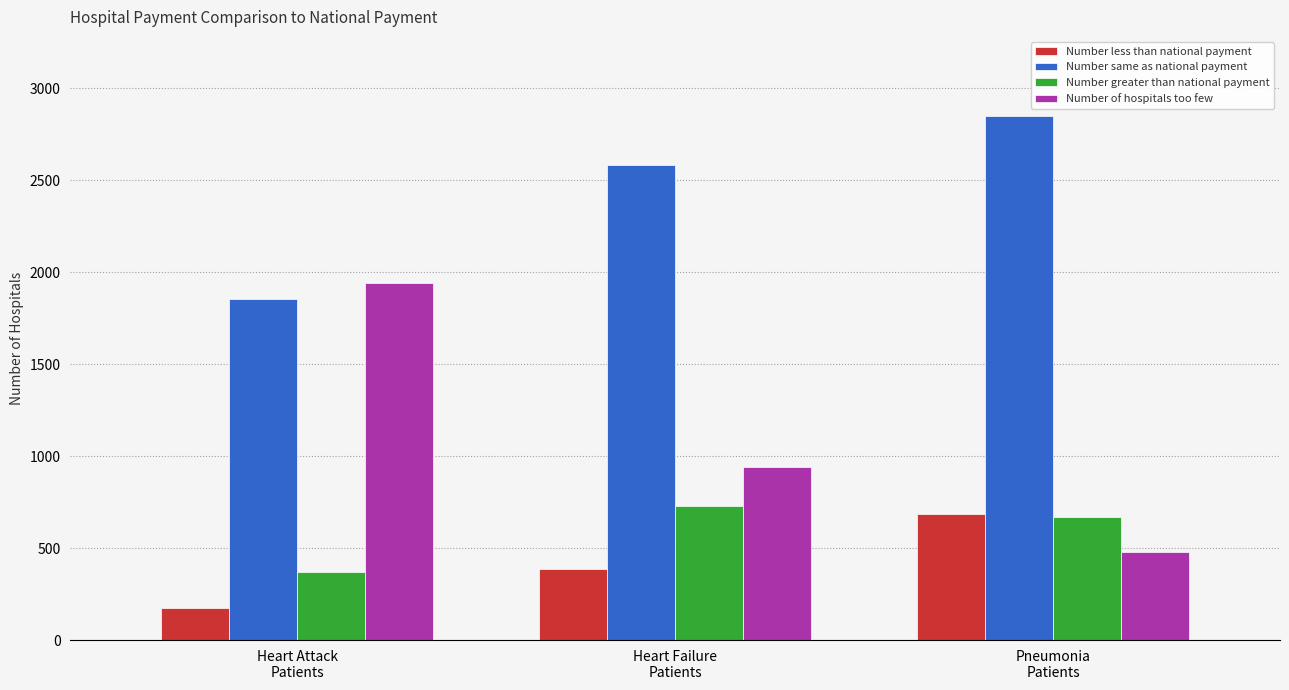

At how many categories does at least one series exceed 1064?

3